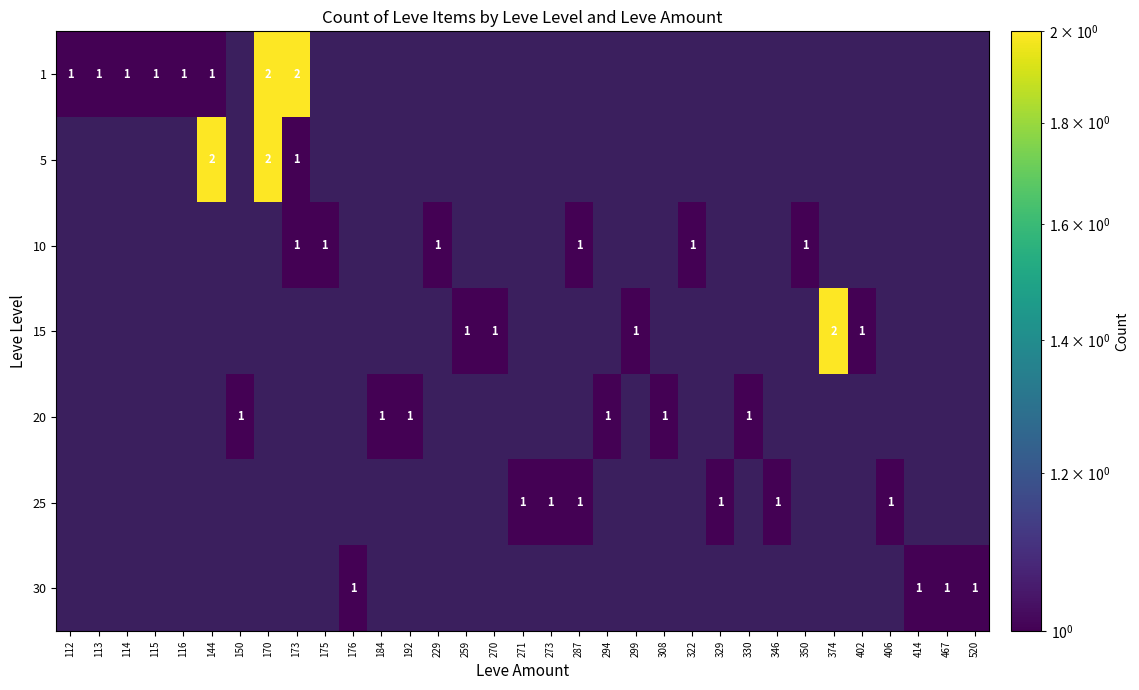

The 10 series shows 1 at 173. True or false?

True